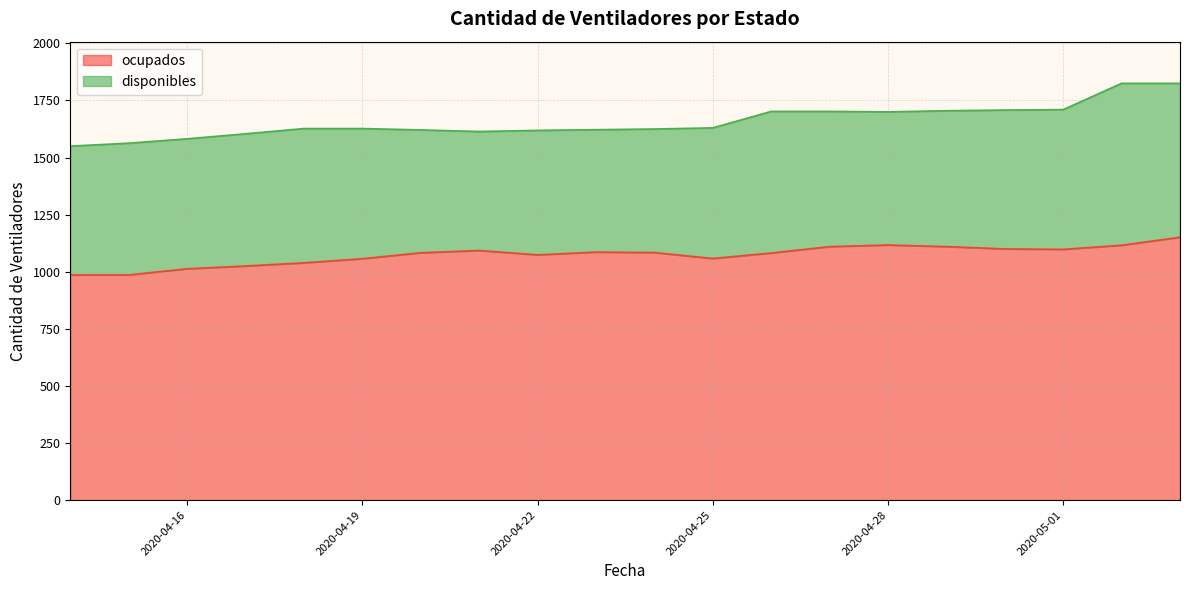

Reading left to right, what are all the values shown in this chart?

986	986	1013	1025	1039	1057	1083	1093	1074	1086	1084	1058	1082	1110	1117	1110	1100	1098	1116	1151